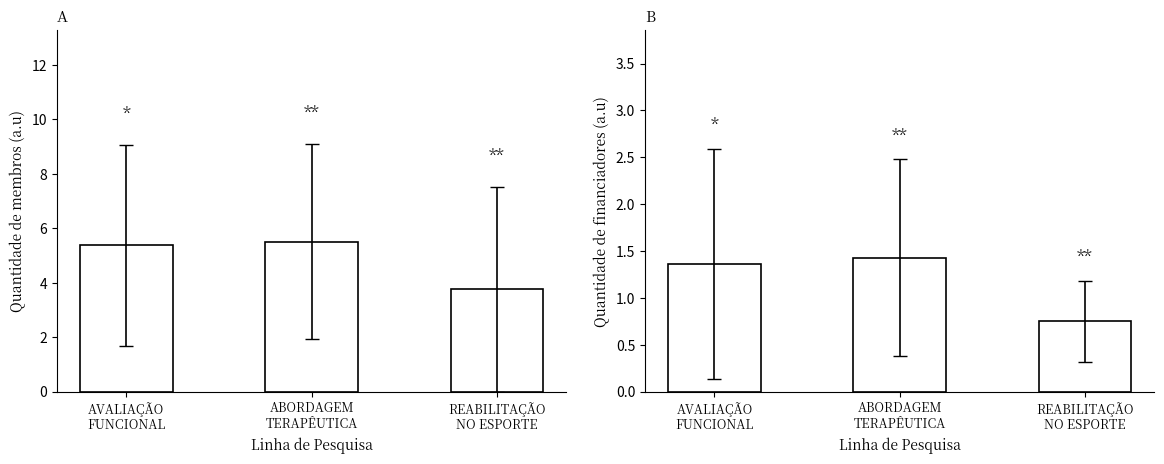

Which category has the lowest value in the Quantidade de membros series?

REABILITAÇÃO
NO ESPORTE